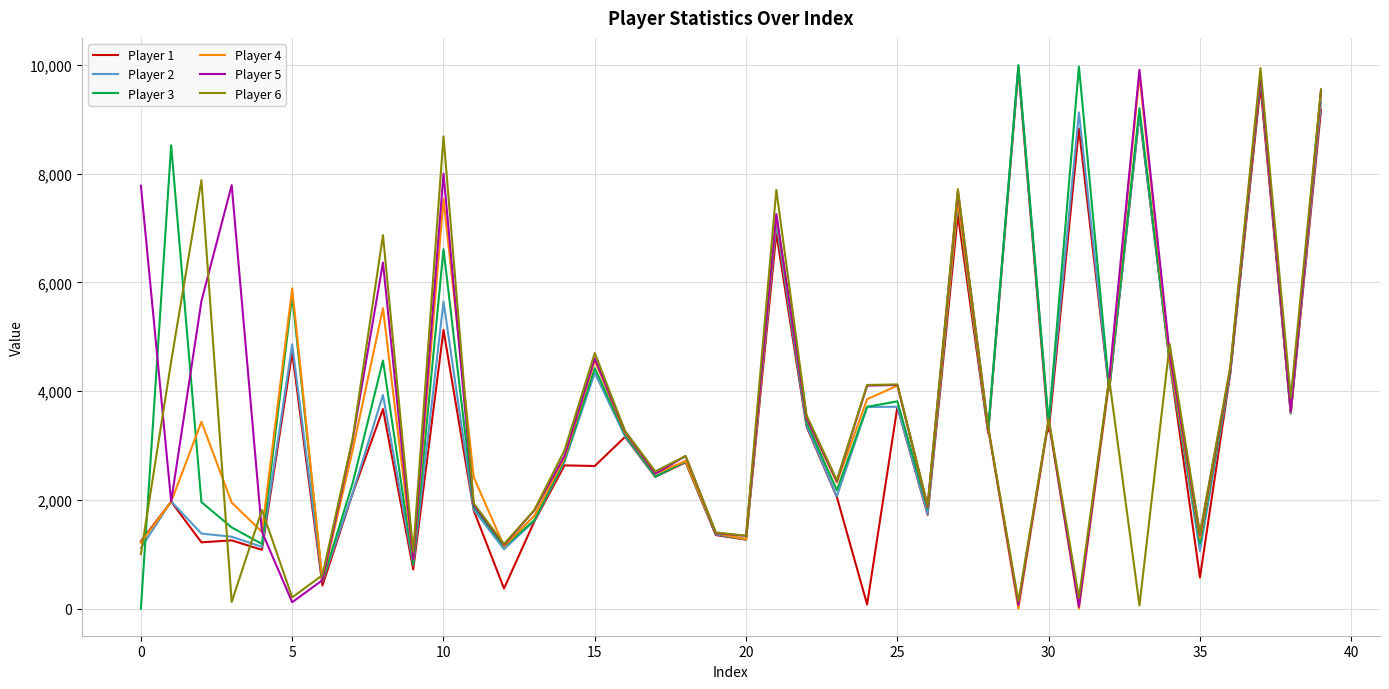

What is the label of the 26th point from the left?

25